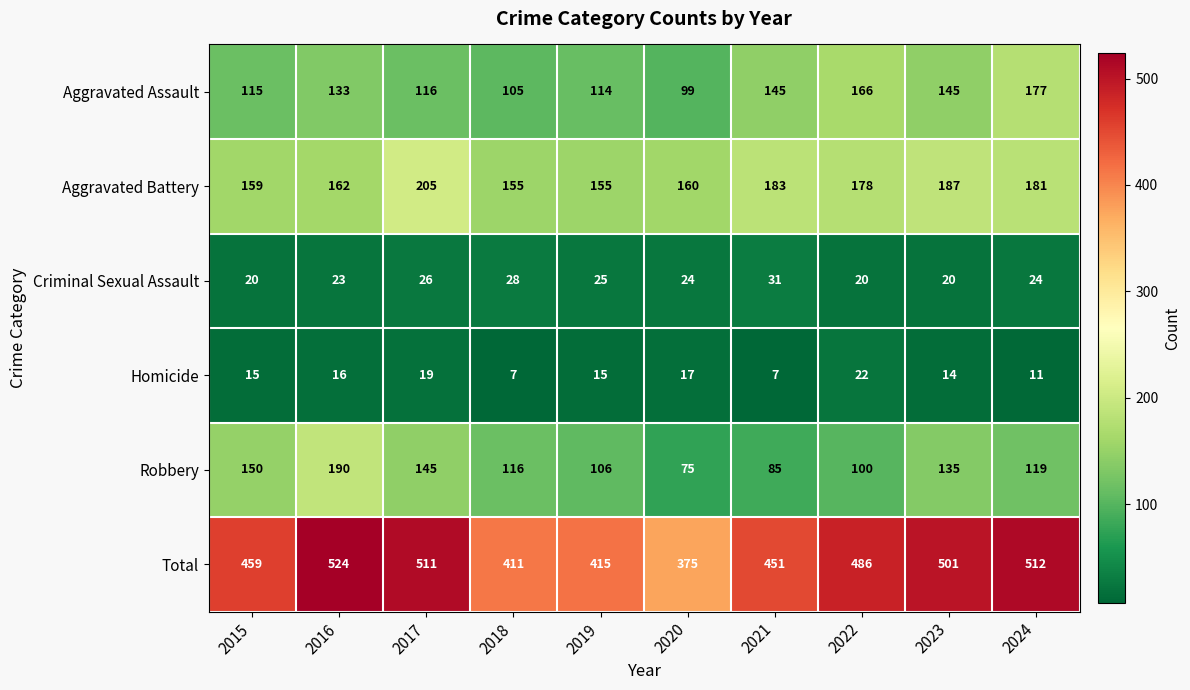

What is the sum of all Aggravated Battery values?

1725